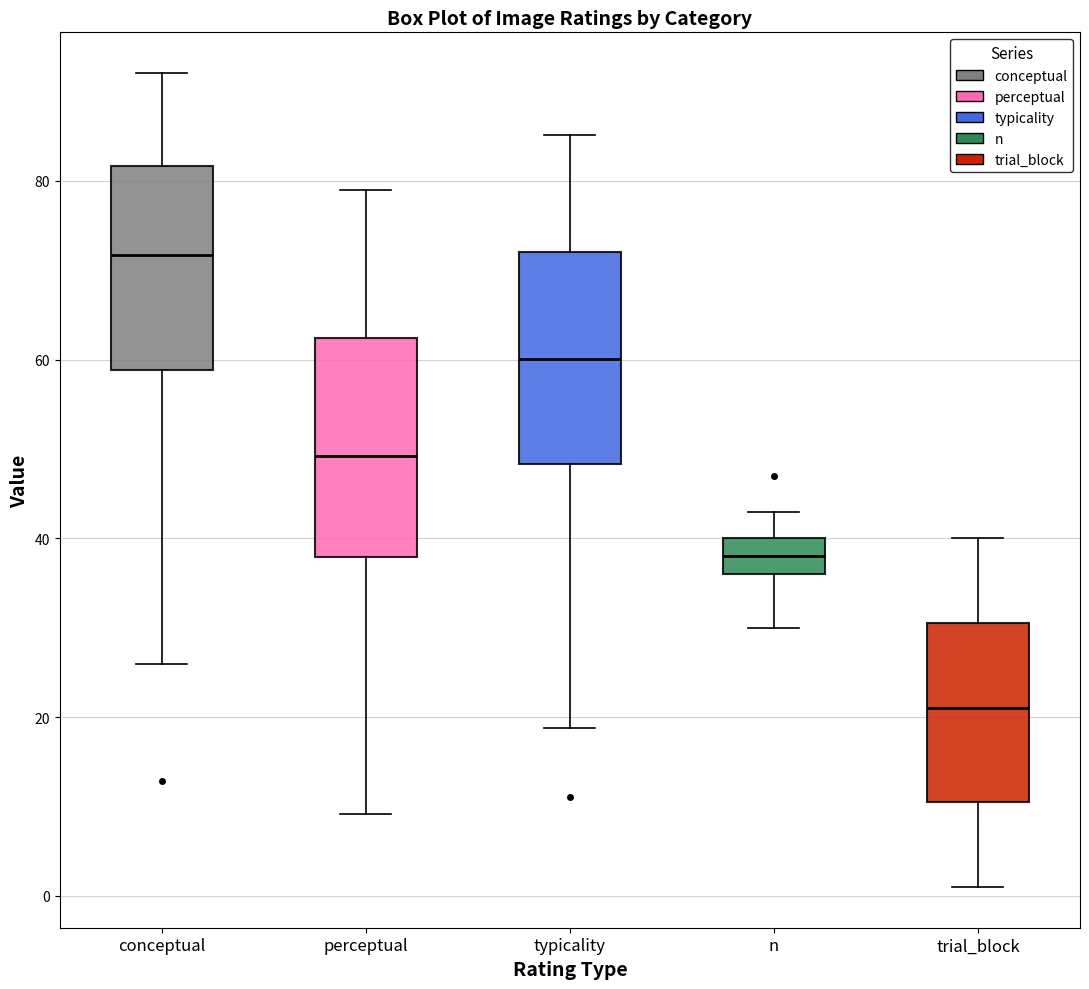

Reading left to right, transcribe this box plot: for each box, give where its median line is, the range the box spans, and where its two whiskers end, as read against the y-axis. The values are not printed on the chart, so give them approximately, as read against the axis.

conceptual: median 72, box 58 to 82, whiskers 26 to 92
perceptual: median 50, box 38 to 62, whiskers 10 to 80
typicality: median 60, box 48 to 72, whiskers 18 to 86
n: median 38, box 36 to 40, whiskers 30 to 44
trial_block: median 22, box 10 to 30, whiskers 2 to 40